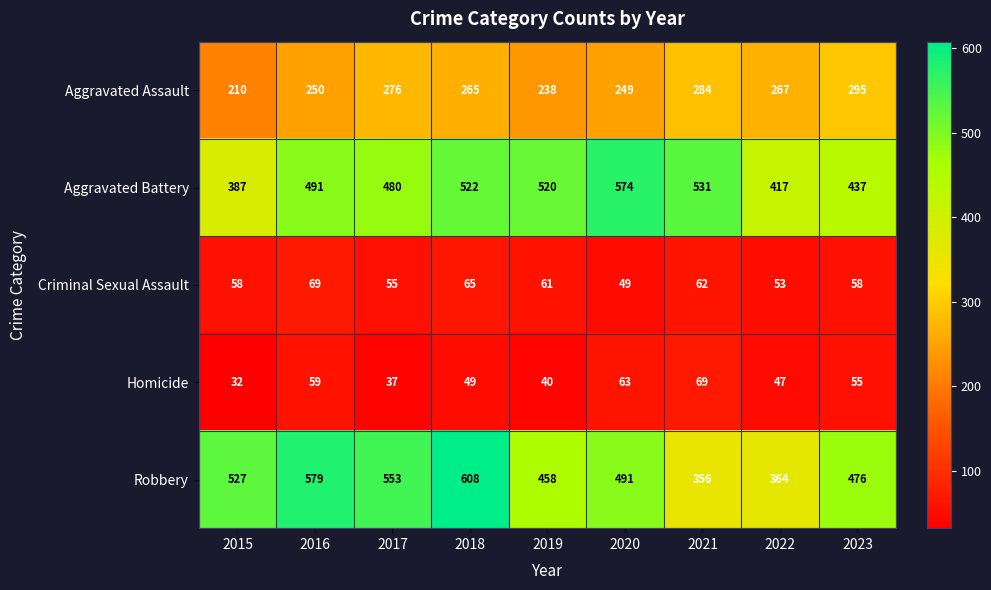

True or false: Criminal Sexual Assault has a value of 34 at 2018.

False